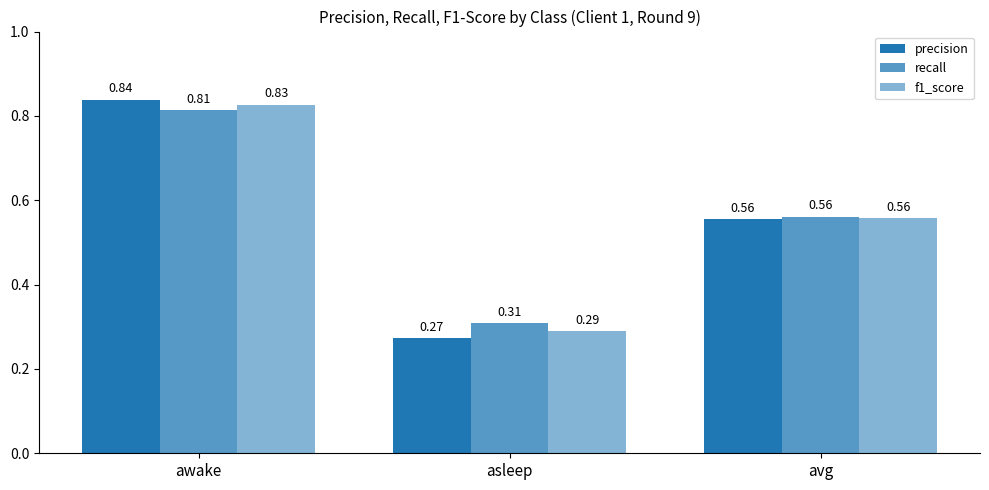

Between avg and asleep, which is larger?

avg